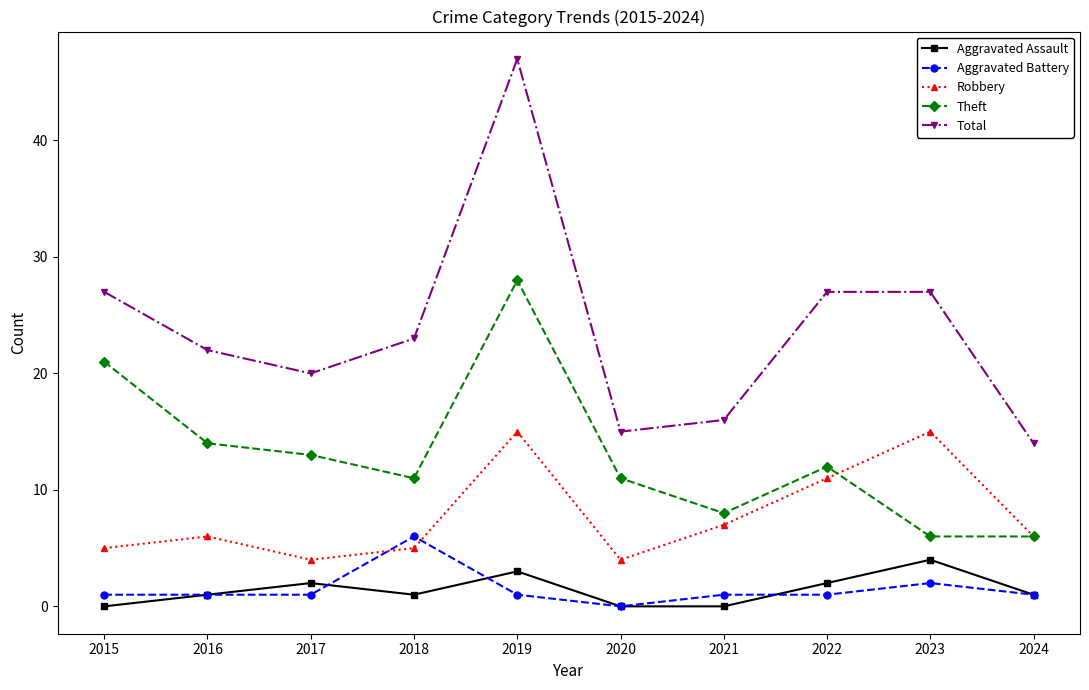

Is it true that Robbery equals 3 at 2018?

False